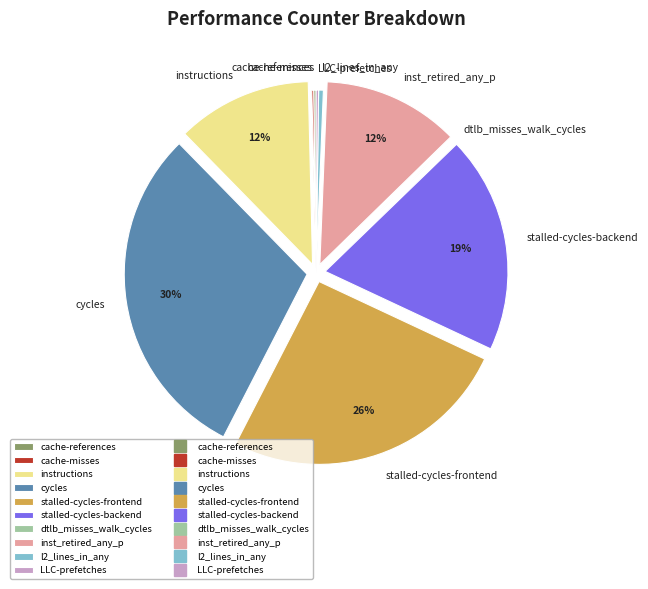

The l2_lines_in_any slice represents 0% of the pie. True or false?

True